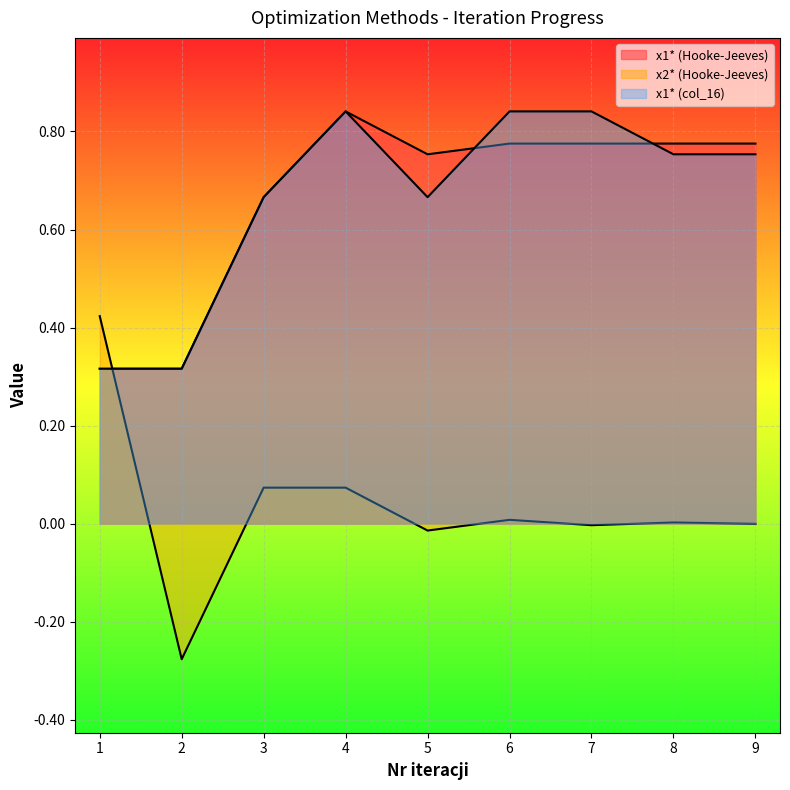

At which label does x1* (col_16) reach its minimum?

1